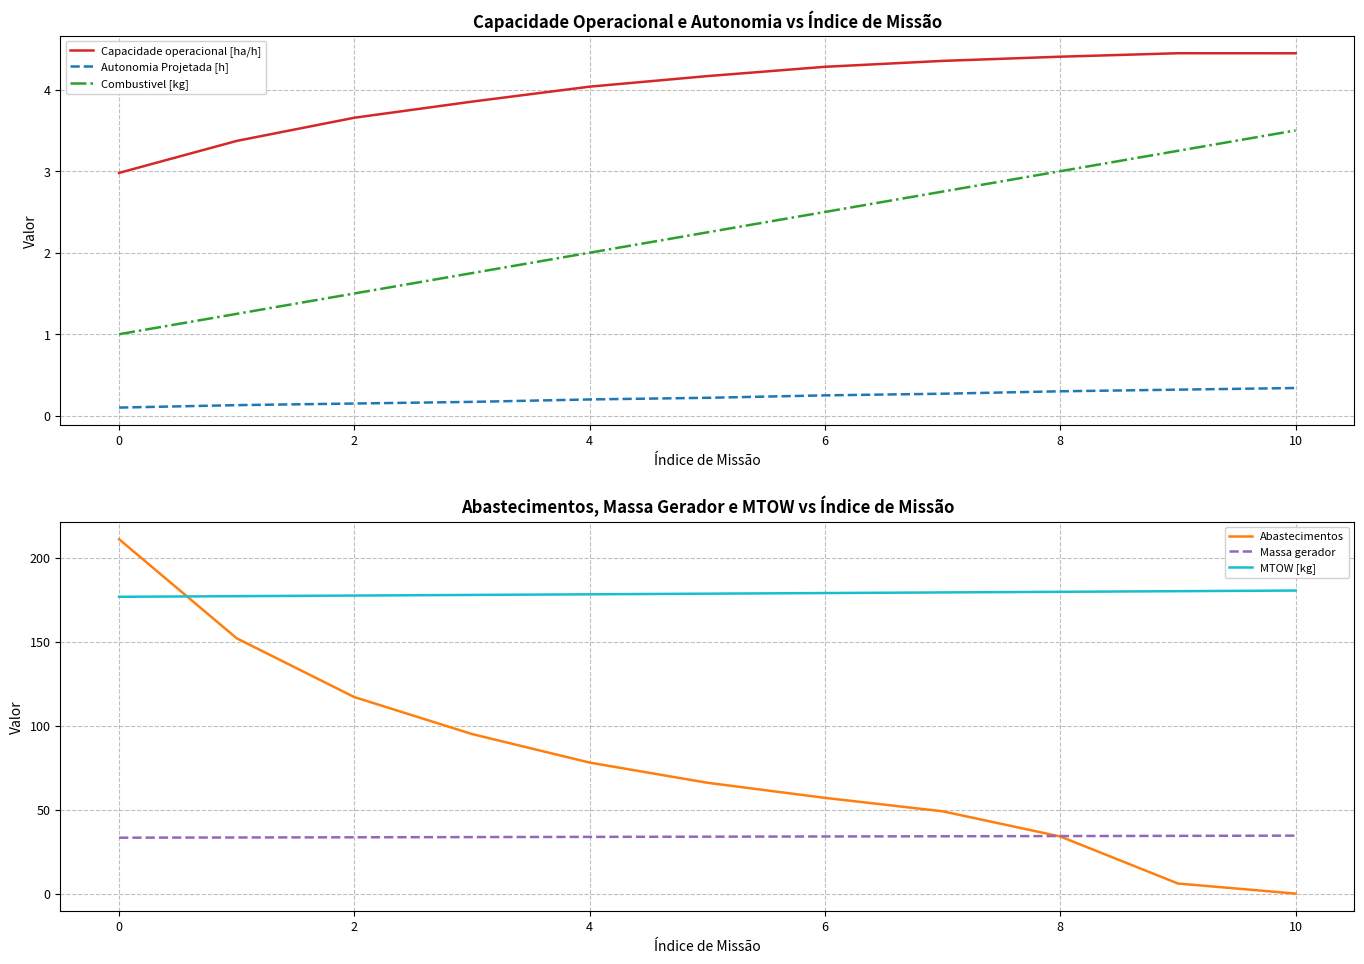

True or false: Abastecimentos has more than 2 interior local peaks.

False